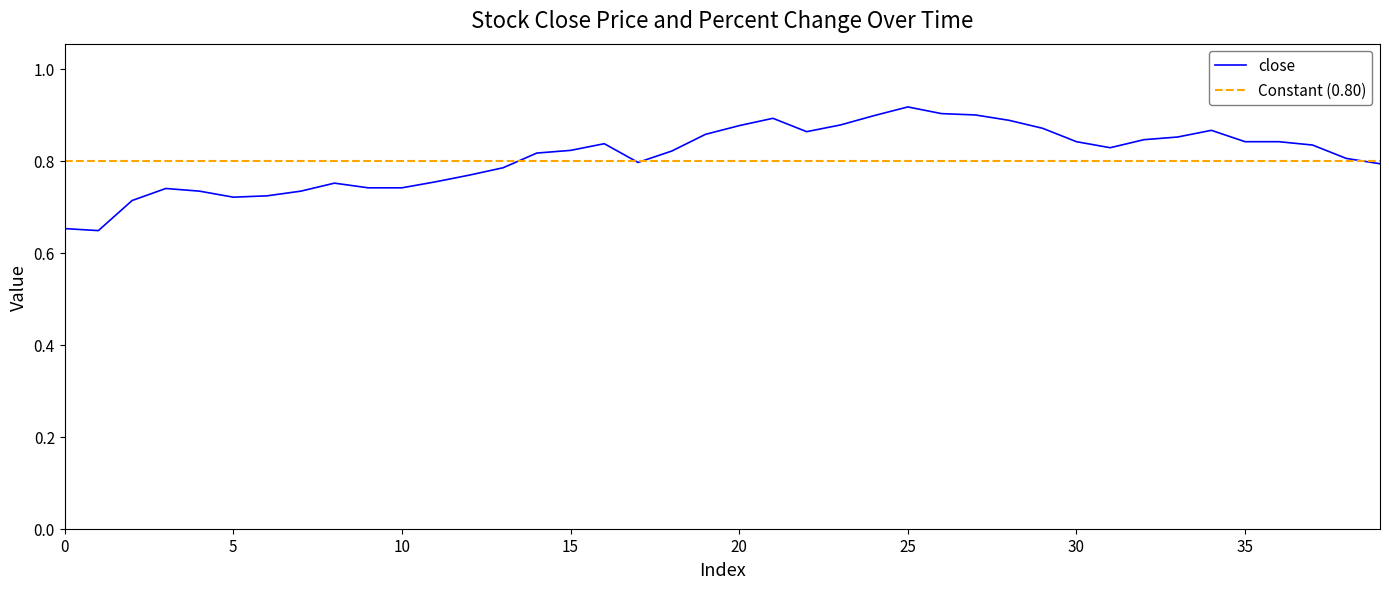

True or false: the data shows 1.4 at 2004-02-05.

False